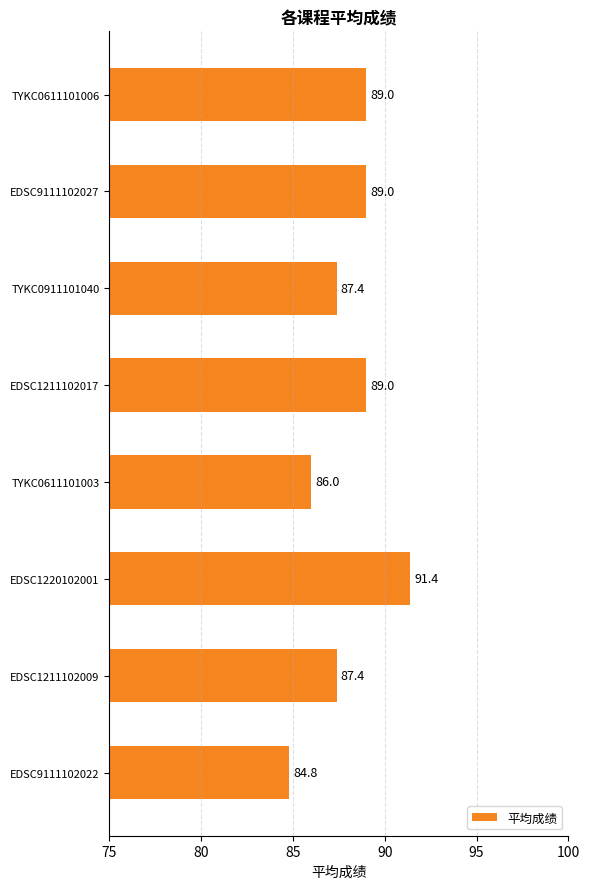

Reading top to bottom, list all the values displayed in this chart.

TYKC0611101006=89.0	EDSC9111102027=89.0	TYKC0911101040=87.4	EDSC1211102017=89.0	TYKC0611101003=86.0	EDSC1220102001=91.4	EDSC1211102009=87.4	EDSC9111102022=84.8